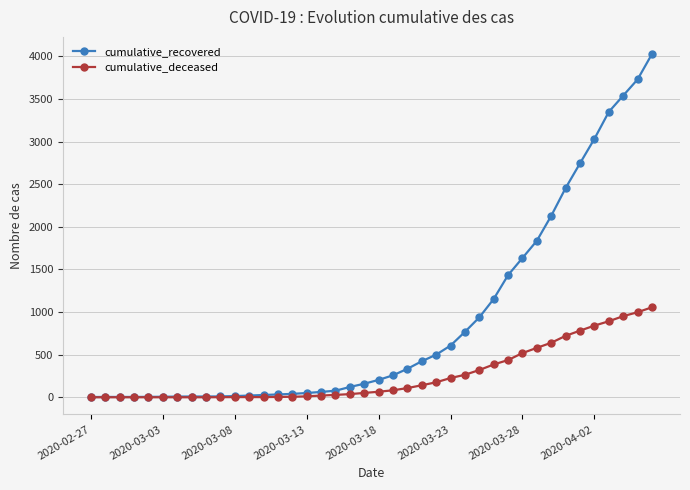

What is the greatest value displayed?

4028